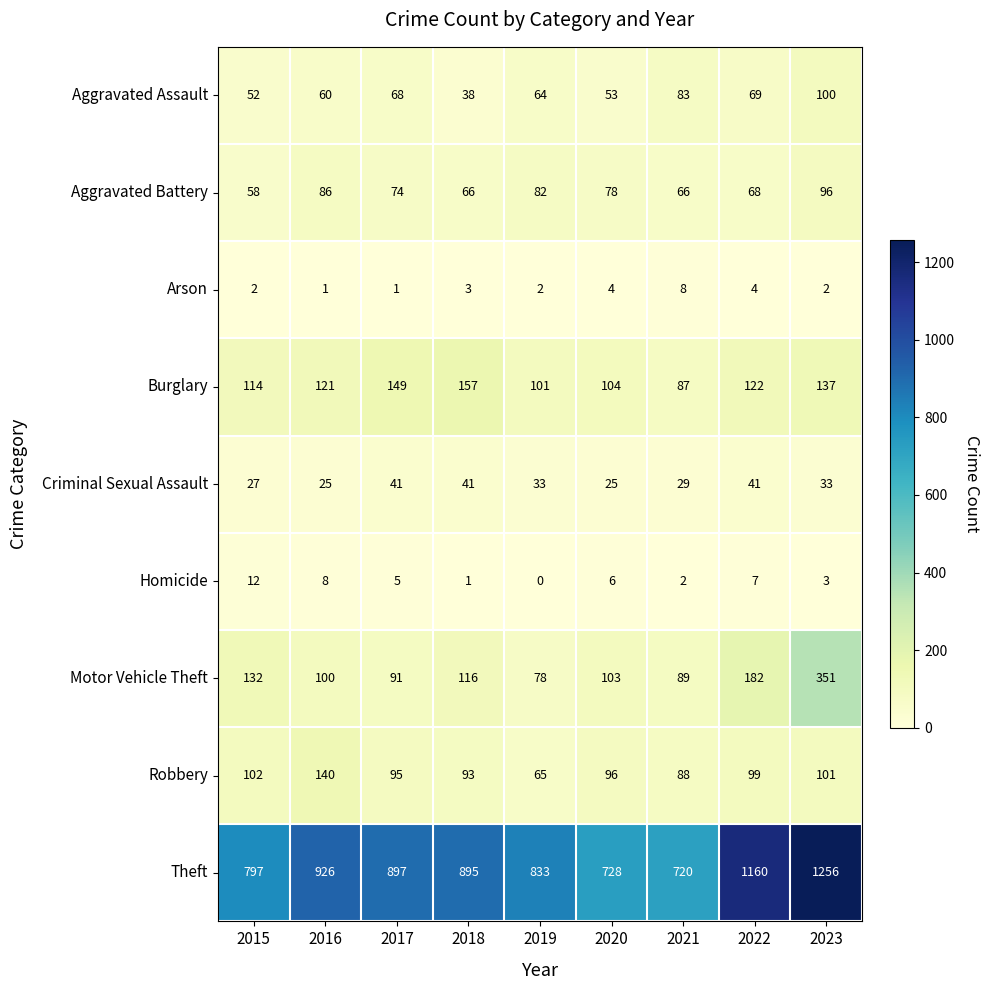

Which category has the highest value across all series?

2023